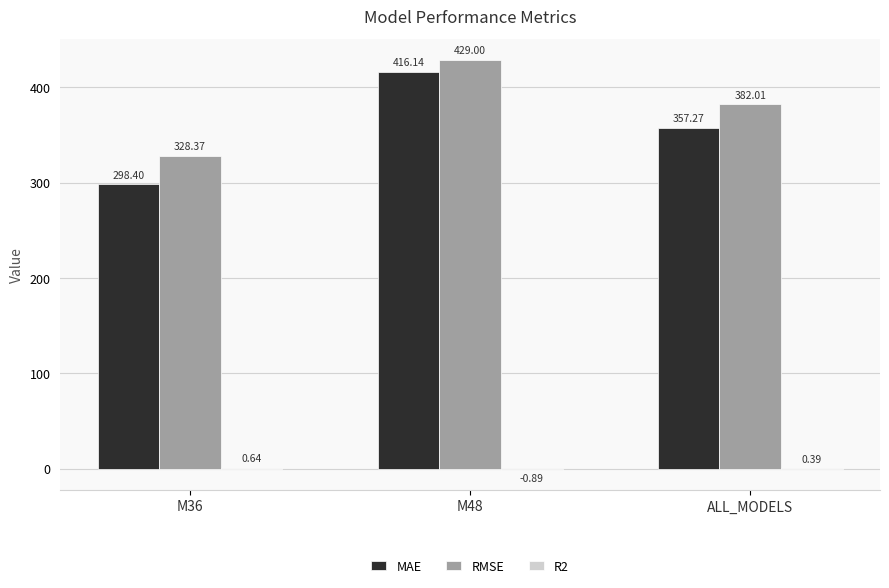

Are the bars grouped side by side (vs. stacked)?

Yes